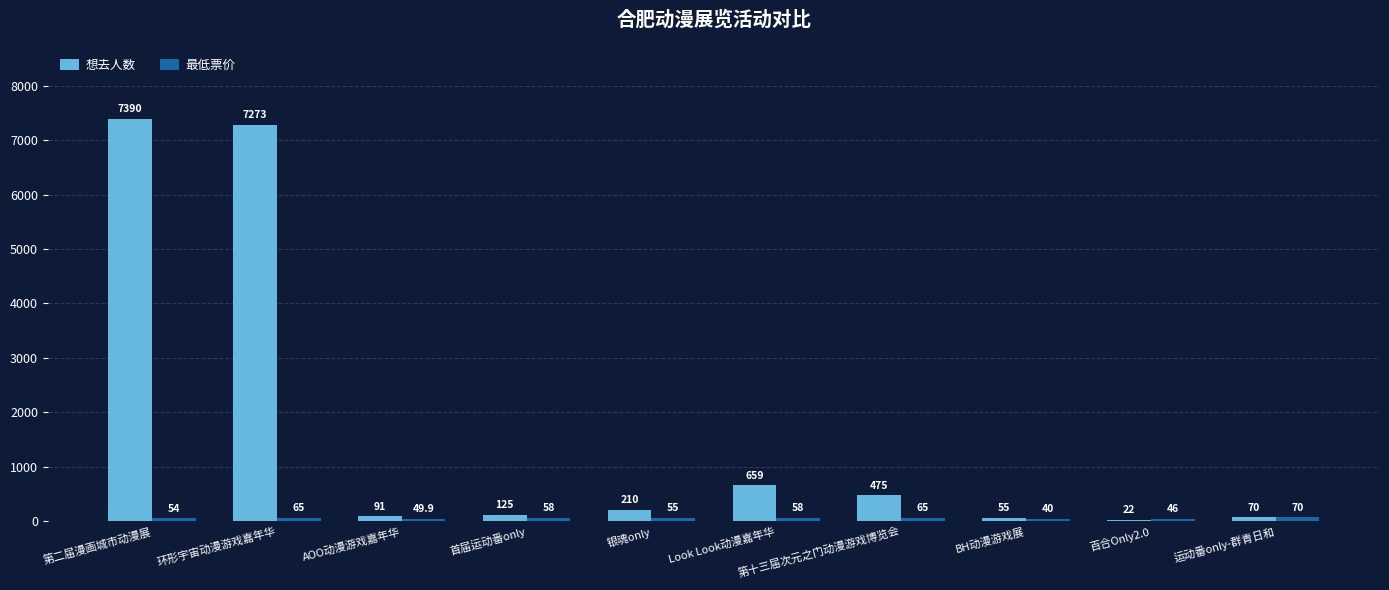

The value of 想去人数 at 银魂only is 210.0. True or false?

True